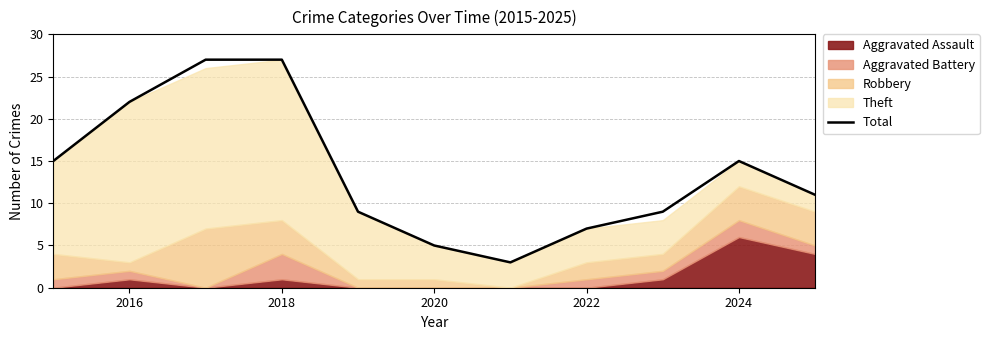

How many interior local valleys (lower than both neighbors) does the data have?

1